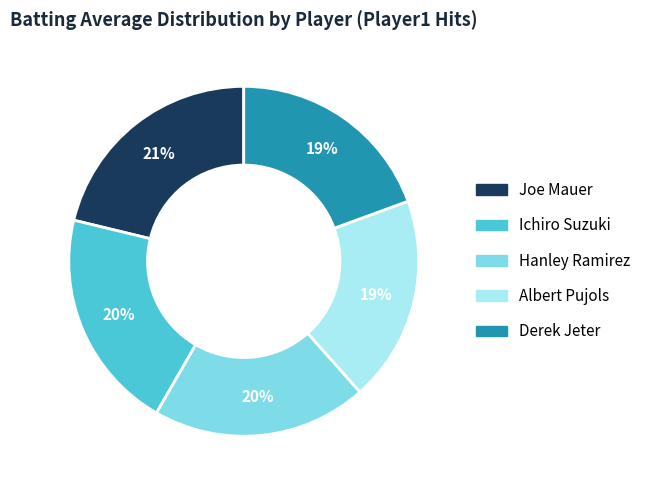

What percentage is the Ichiro Suzuki slice, to the nearest percent?

20%